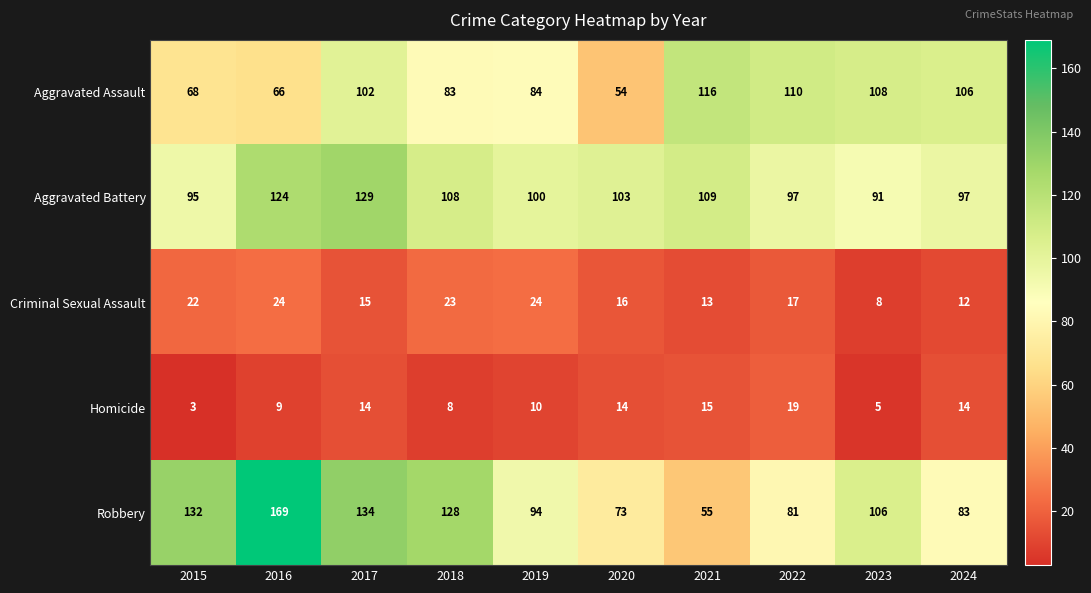

Read the Robbery value at 2020, to the nearest 10.

70